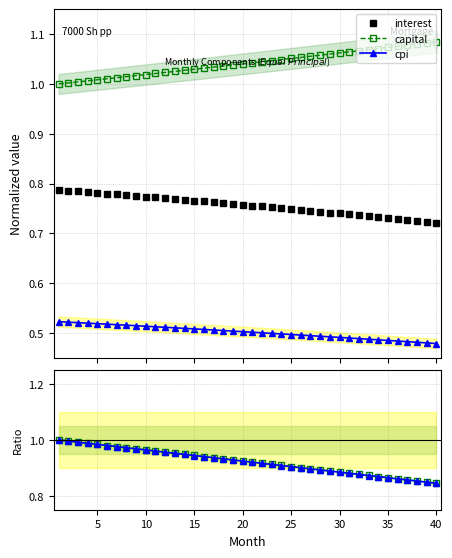

True or false: cpi and interest intersect in this chart.

False